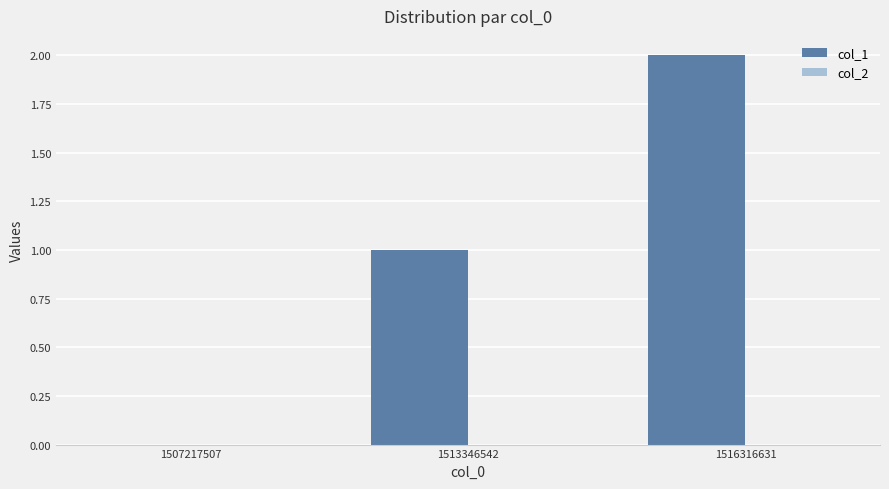

Which has a higher value, 1516316631 or 1507217507?

1516316631